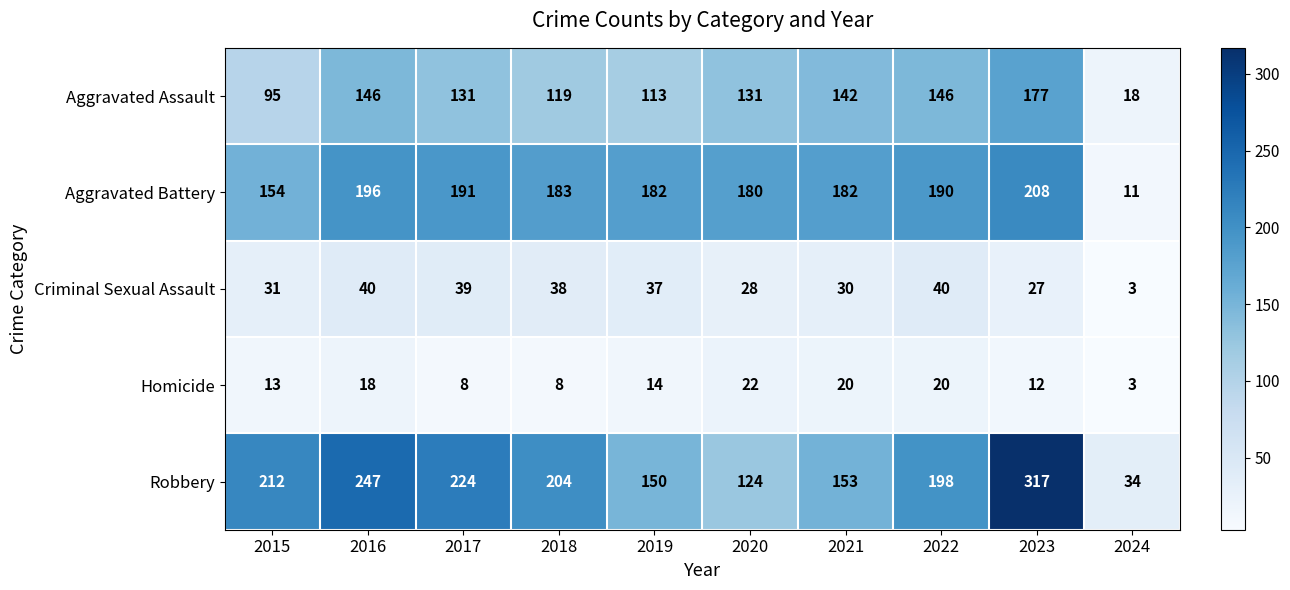

What is the smallest value displayed?

3